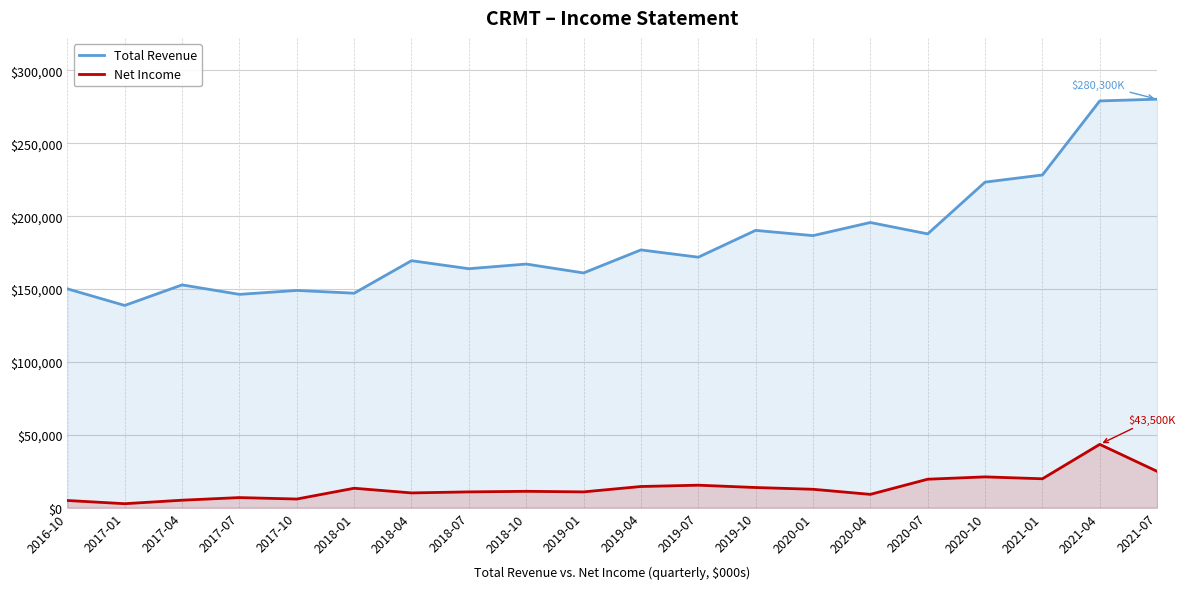

At how many categories does at least one series exceed 235863?

2